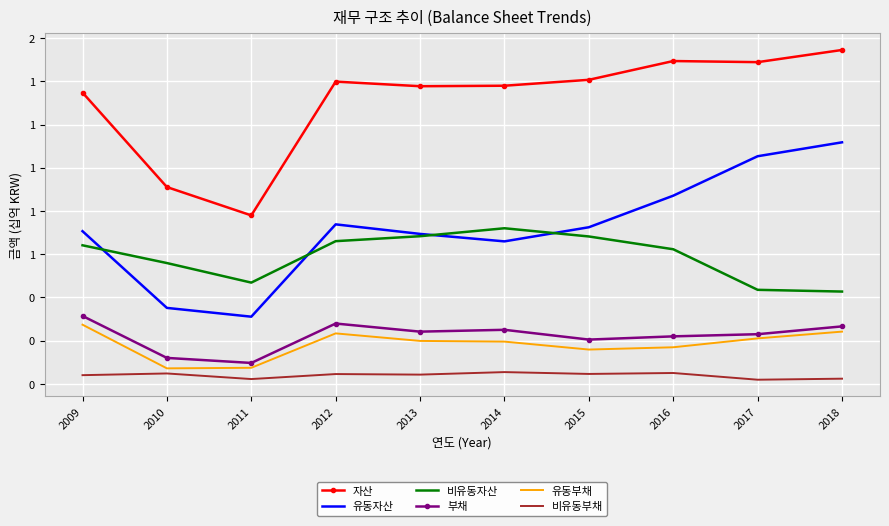

Reading left to right, transcribe all the data shown in this chart.

자산: 2009=1.3	2010=0.9	2011=0.8	2012=1.4	2013=1.4	2014=1.4	2015=1.4	2016=1.5	2017=1.5	2018=1.5
유동자산: 2009=0.7	2010=0.4	2011=0.3	2012=0.7	2013=0.7	2014=0.7	2015=0.7	2016=0.9	2017=1.1	2018=1.1
비유동자산: 2009=0.6	2010=0.6	2011=0.5	2012=0.7	2013=0.7	2014=0.7	2015=0.7	2016=0.6	2017=0.4	2018=0.4
부채: 2009=0.3	2010=0.1	2011=0.1	2012=0.3	2013=0.2	2014=0.3	2015=0.2	2016=0.2	2017=0.2	2018=0.3
유동부채: 2009=0.3	2010=0.1	2011=0.1	2012=0.2	2013=0.2	2014=0.2	2015=0.2	2016=0.2	2017=0.2	2018=0.2
비유동부채: 2009=0.0	2010=0.0	2011=0.0	2012=0.0	2013=0.0	2014=0.1	2015=0.0	2016=0.1	2017=0.0	2018=0.0